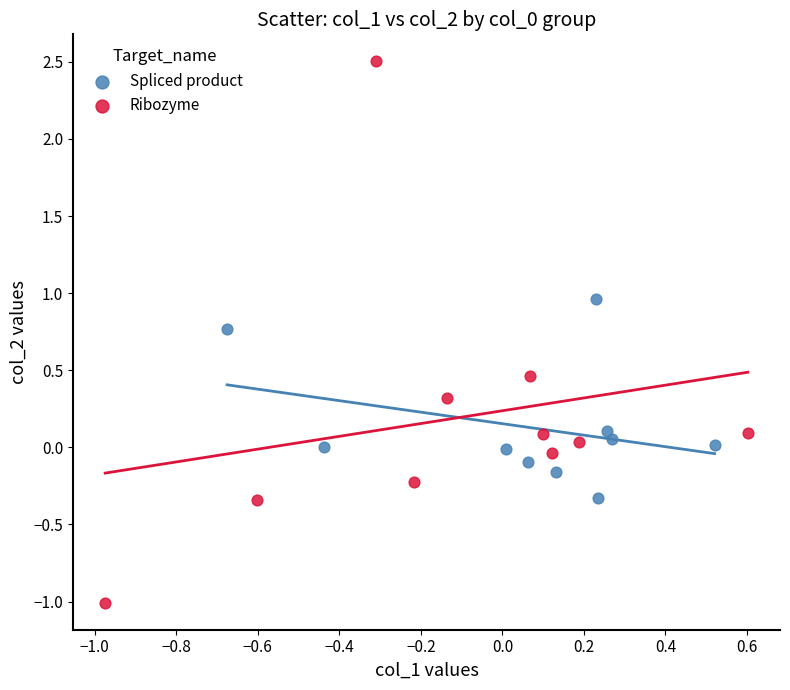

Which series contains the lowest Y value?

Ribozyme